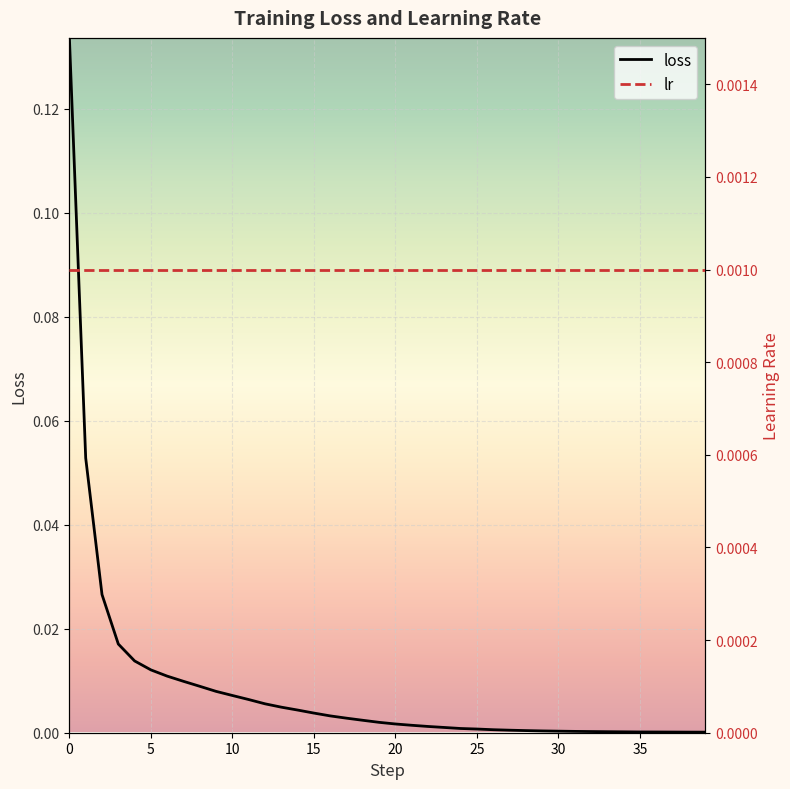

At how many categories does at least one series exceed 0?

40